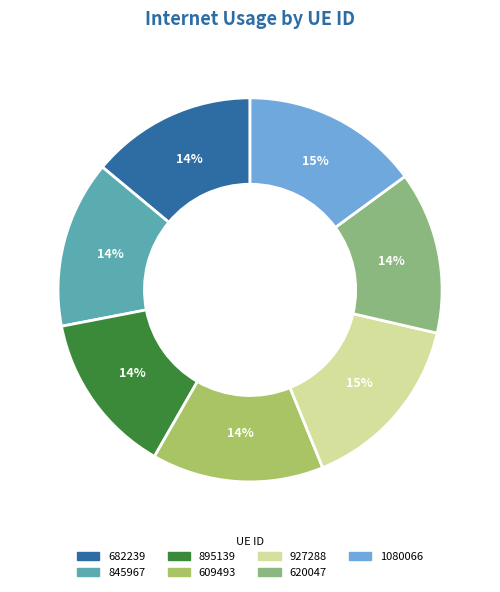

Is the sum of 620047 and 682239 greater than half?

No